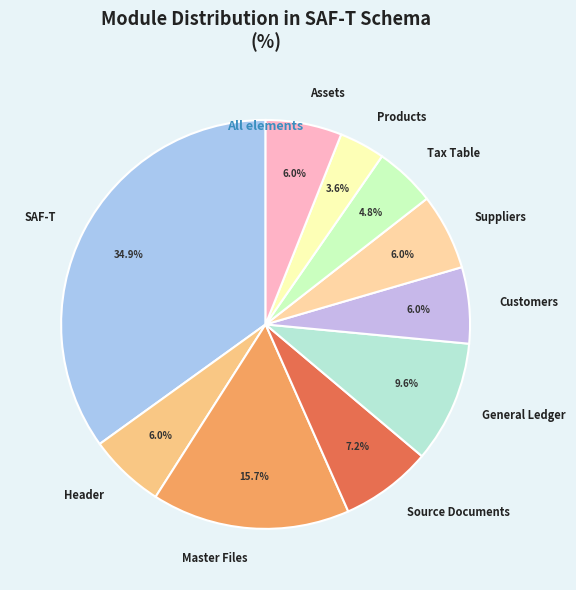

Combined, what portion of the pie is Assets and Products?

9.6%